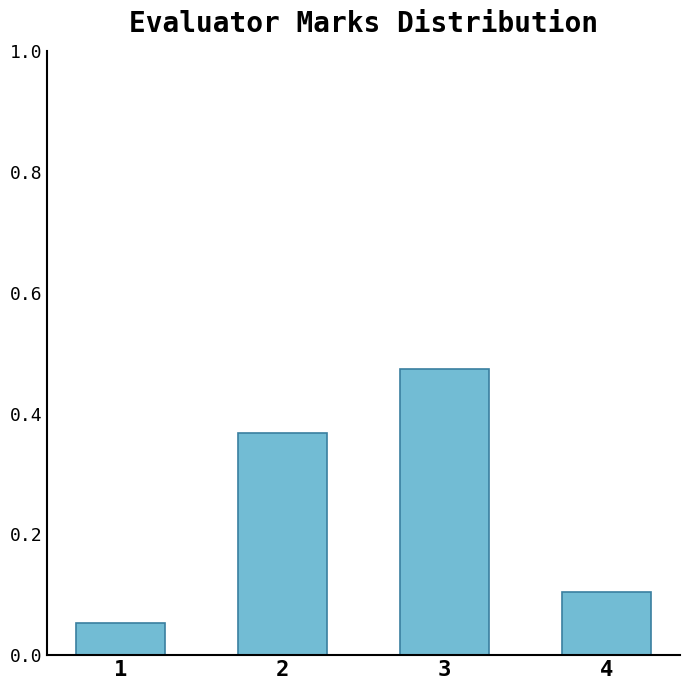

The chart shows a value of 0.6 at 3. True or false?

False